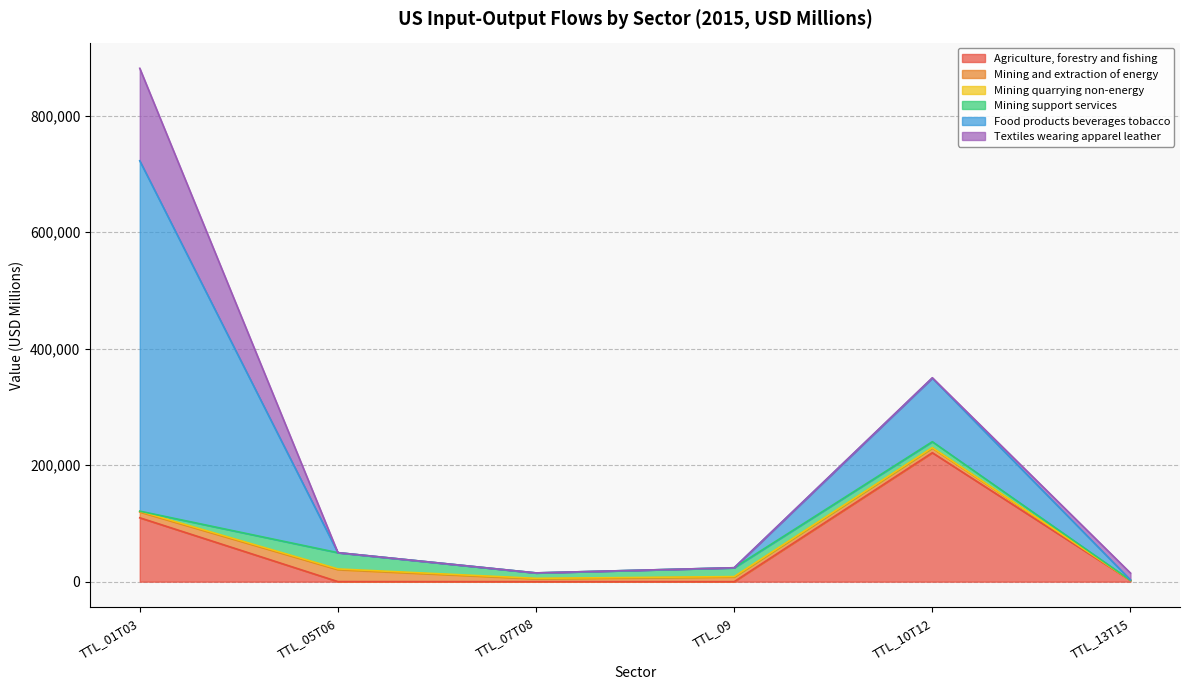

True or false: Textiles wearing apparel leather has a value of 277922.5 at TTL_01T03.

False